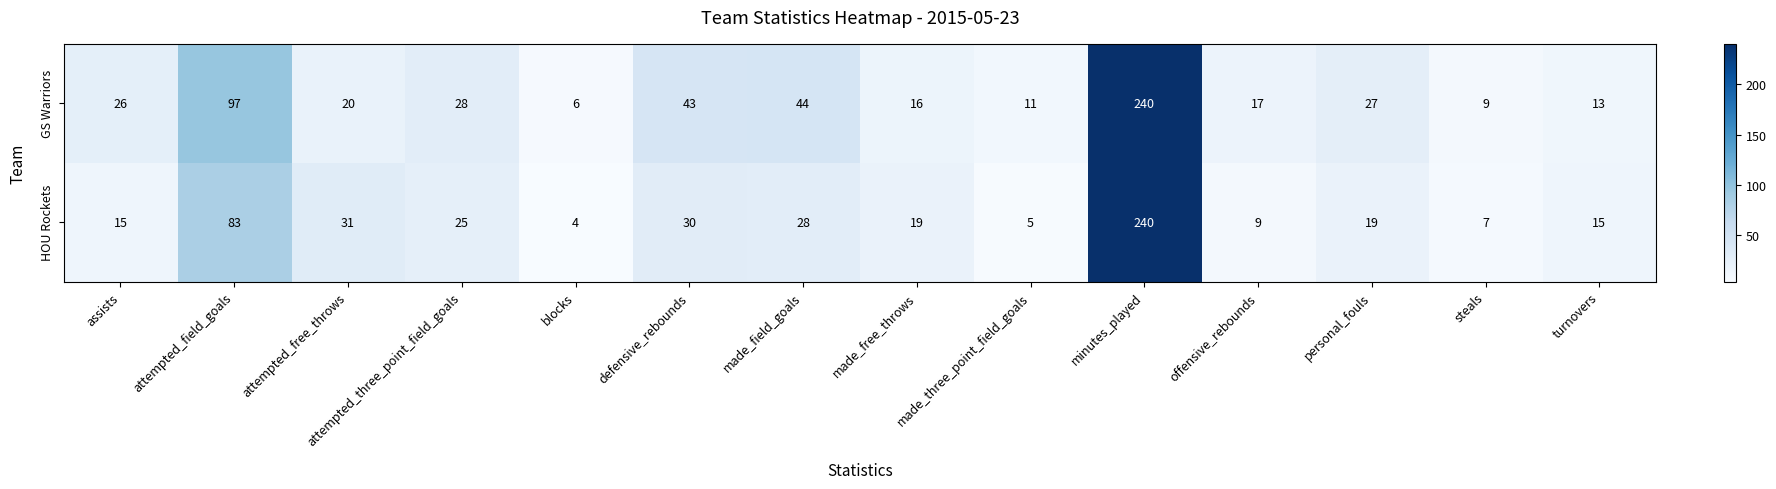

How many data points does each series have?

14